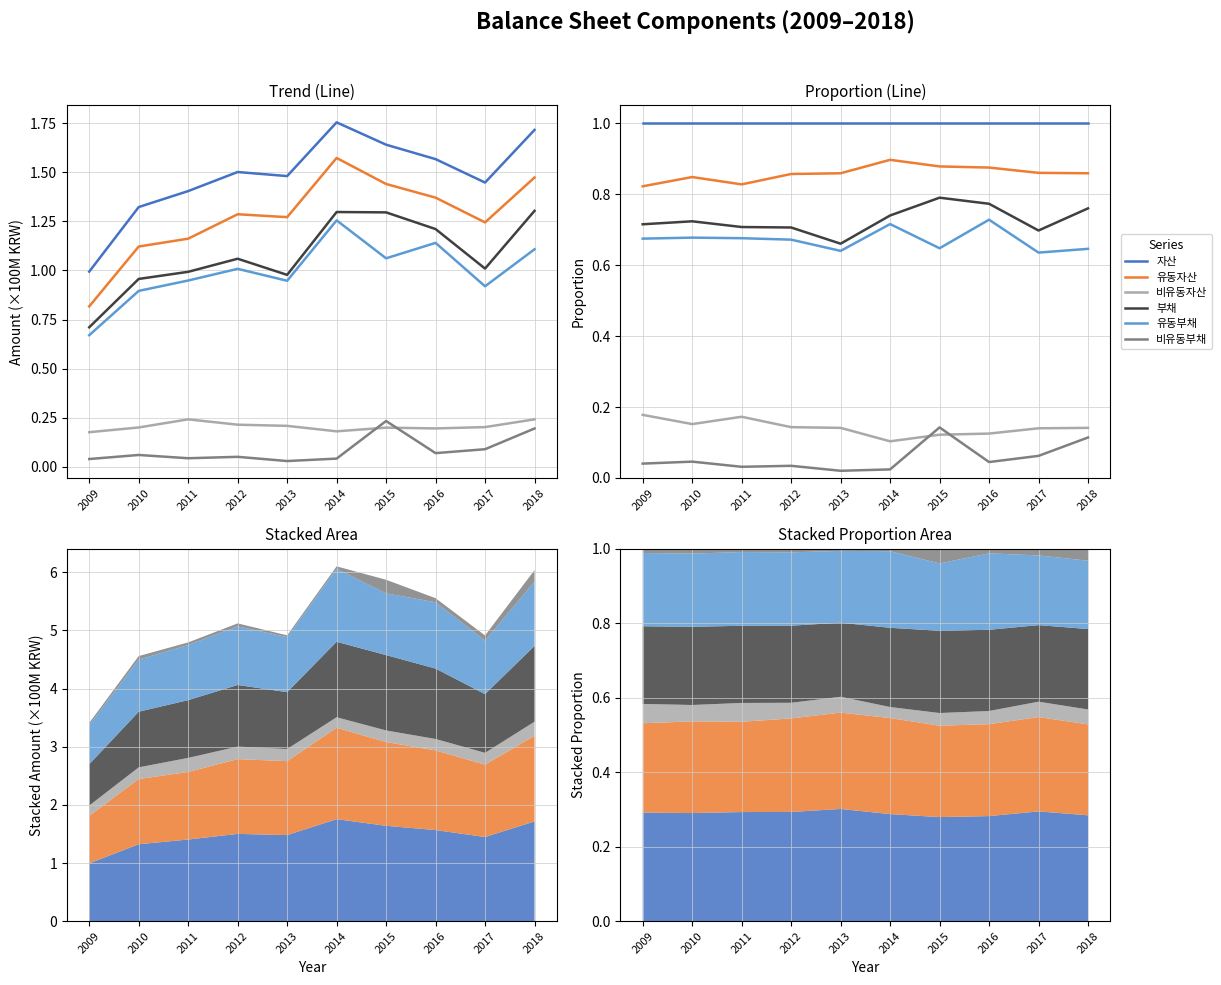

At which category does the chart reach its minimum across all series?

2013